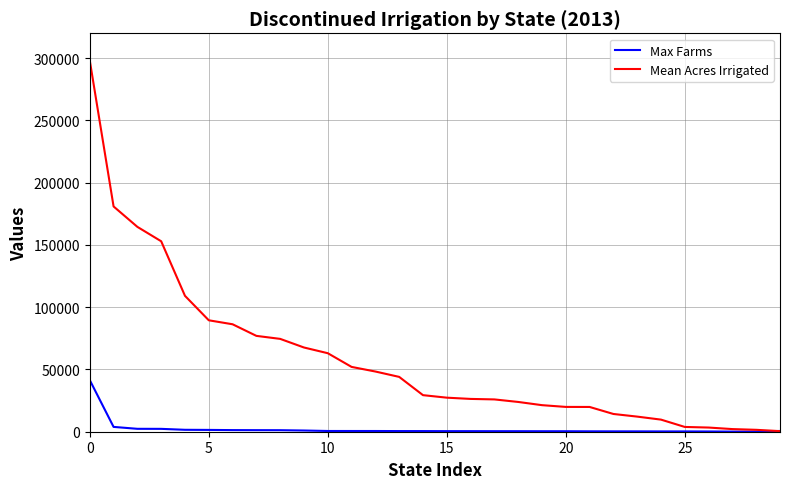

List the series in order of their peak value, lowest first.

Max Farms, Mean Acres Irrigated